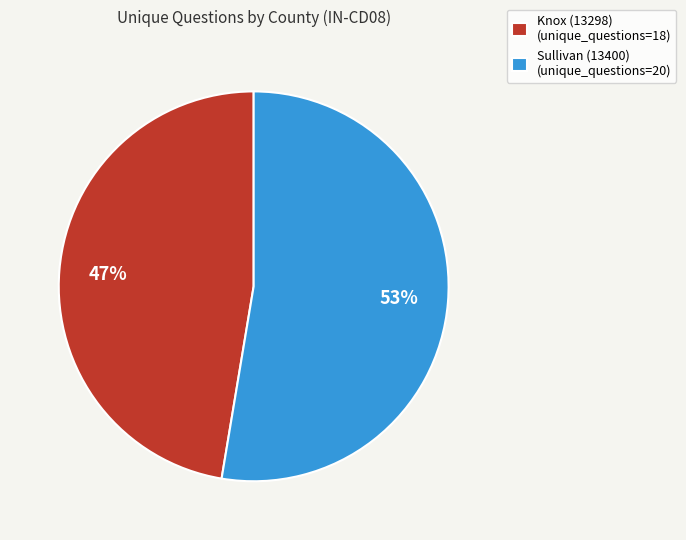

Combined, do Knox (13298) (unique_questions=18) and Sullivan (13400) (unique_questions=20) account for over 50%?

Yes